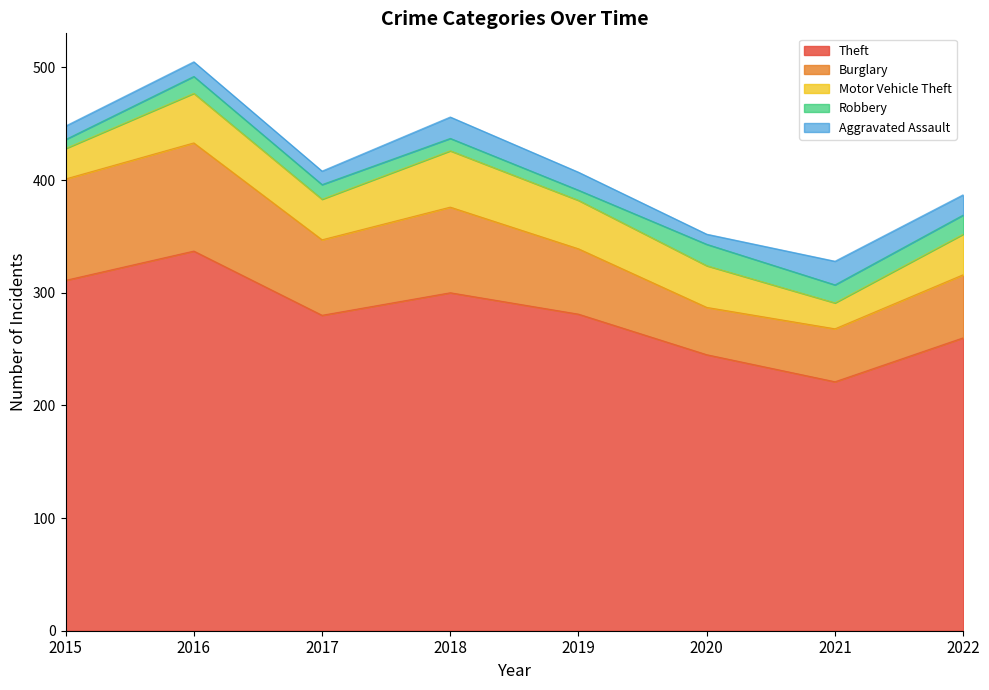

In Robbery, how many points are higher than both neighbors (excluding endpoints)?

2